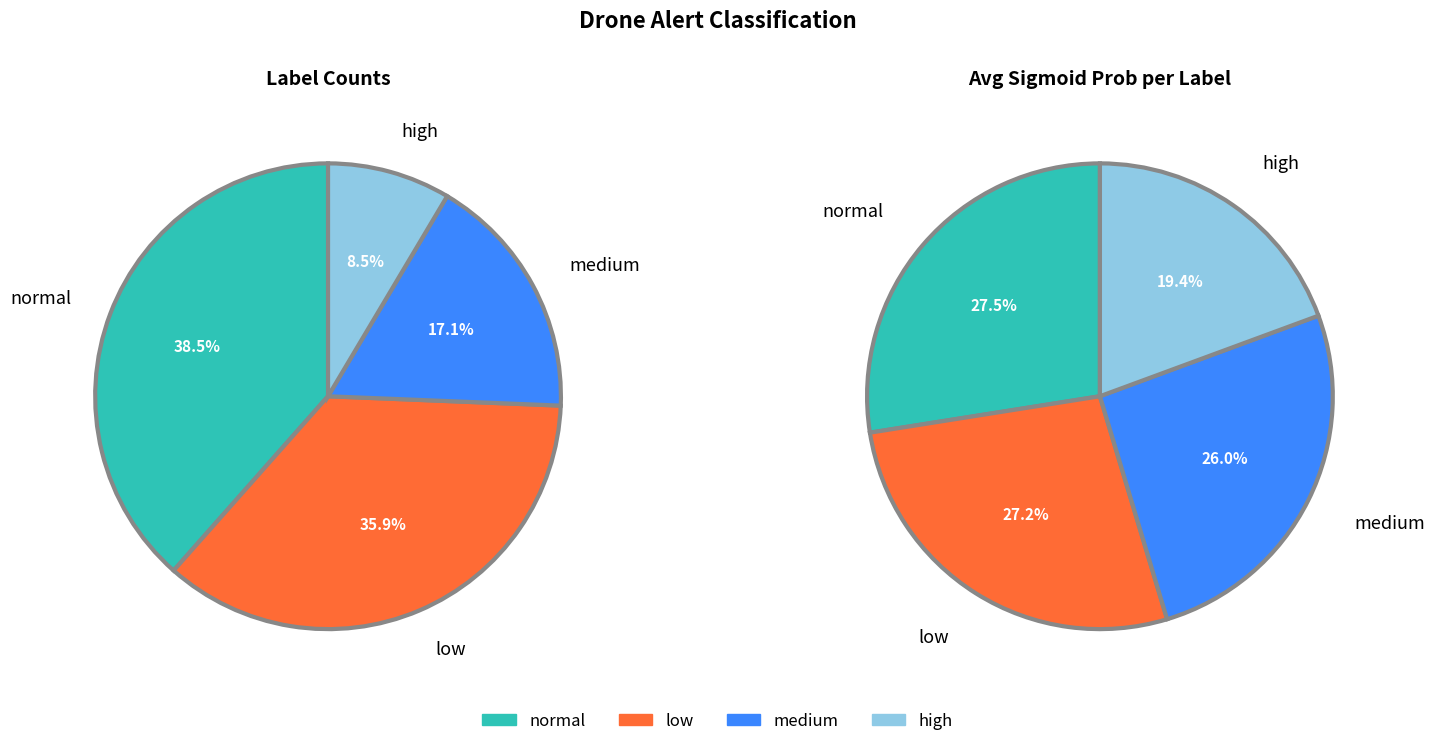

Does normal represent more than half of the total?

No